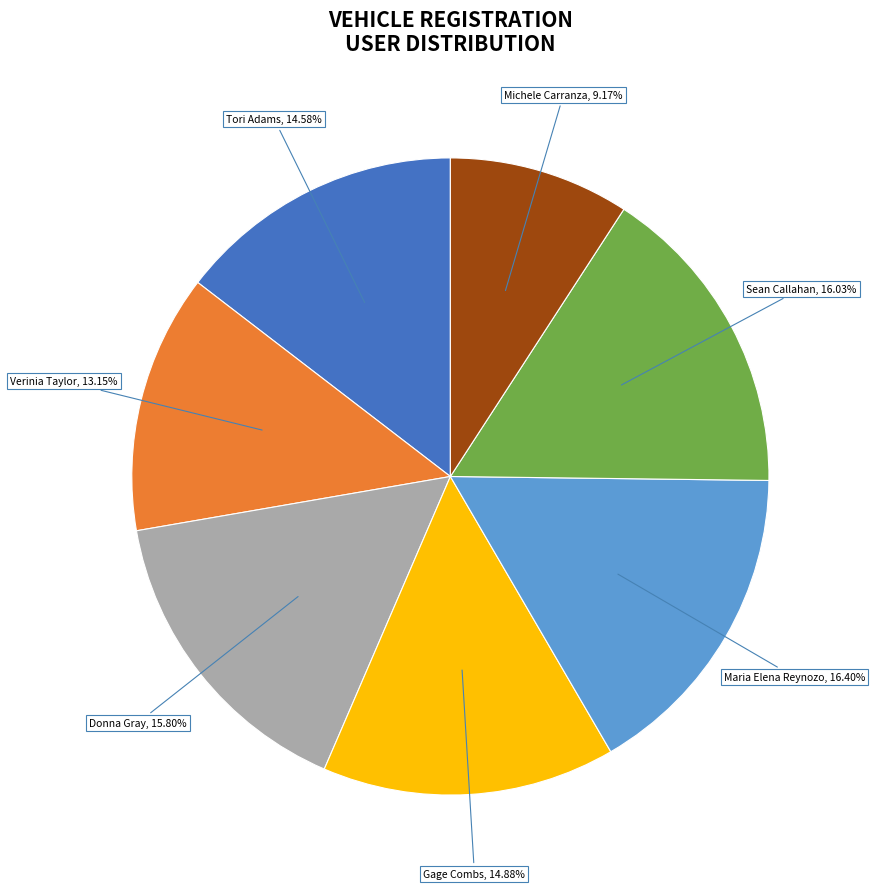

Is there a majority slice in this chart?

No